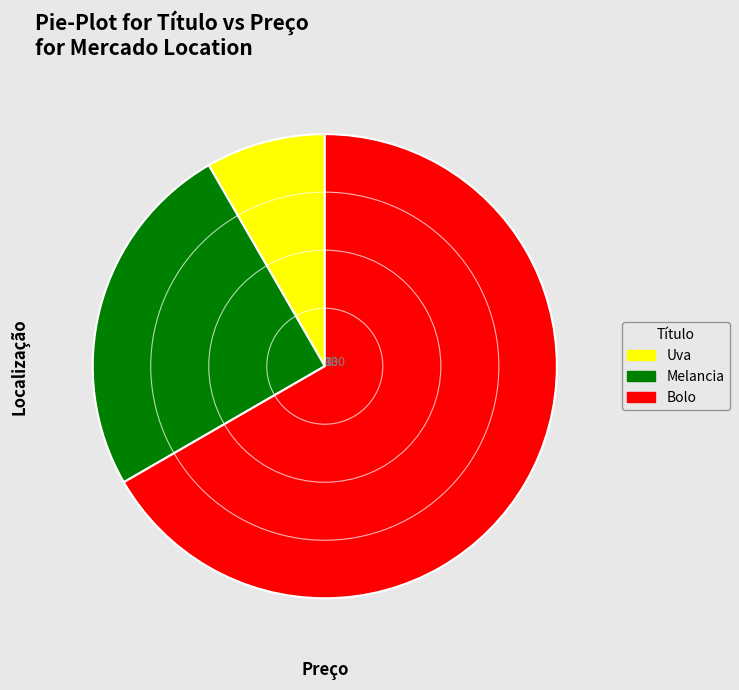

Is it true that Uva is 1% of the pie?

False